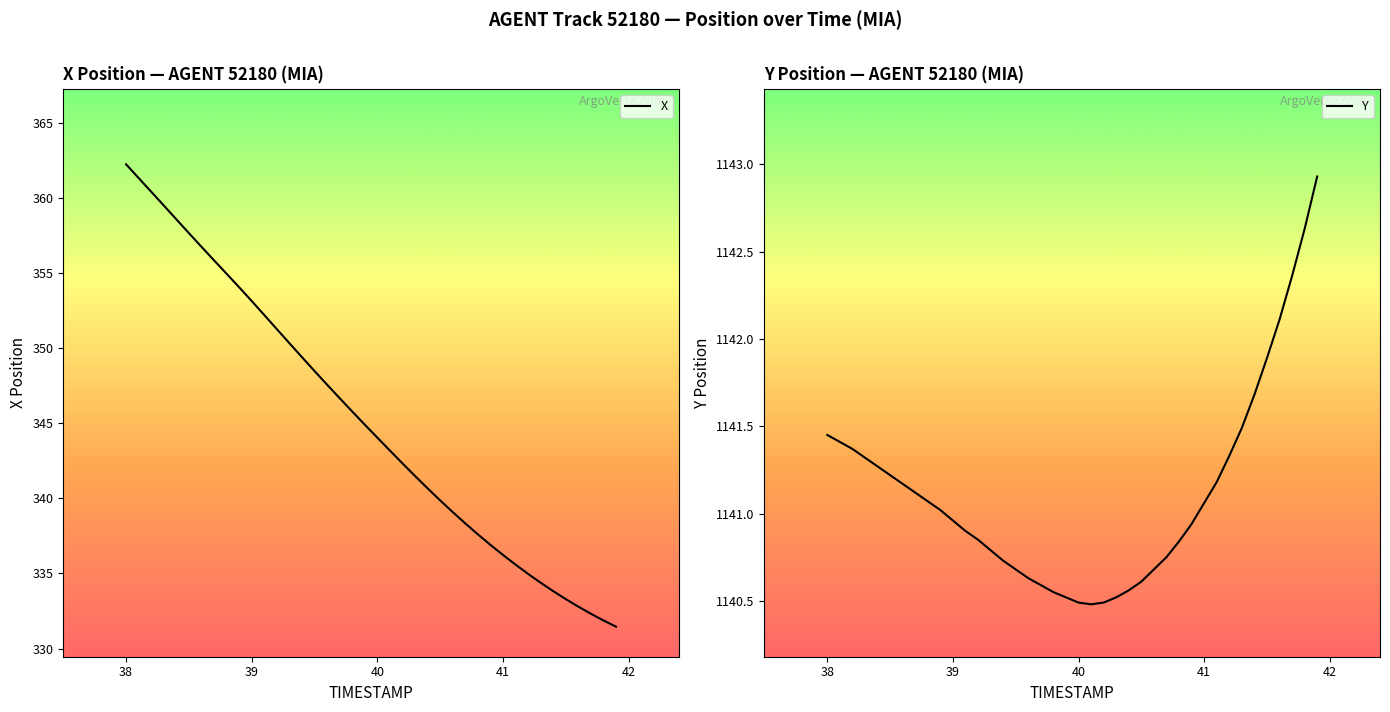

What is the maximum value for Y?

1142.9